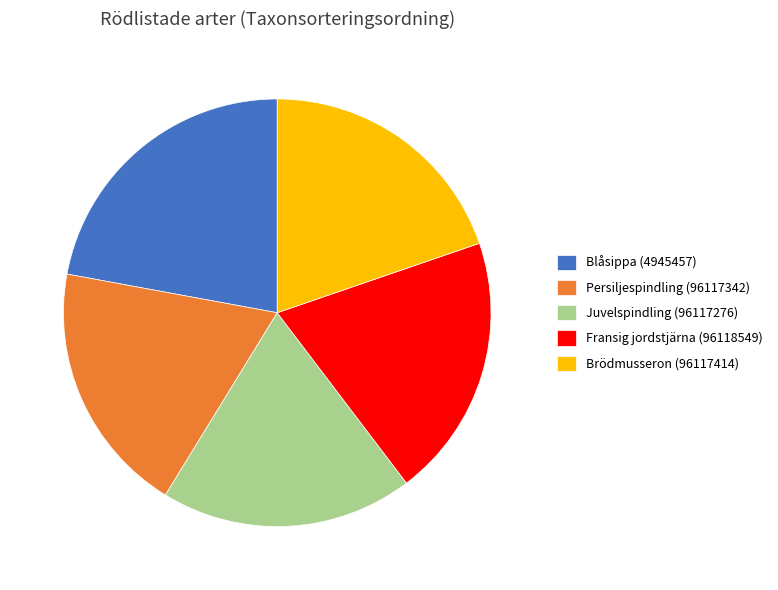

True or false: Blåsippa (4945457) accounts for 22% of the total.

True